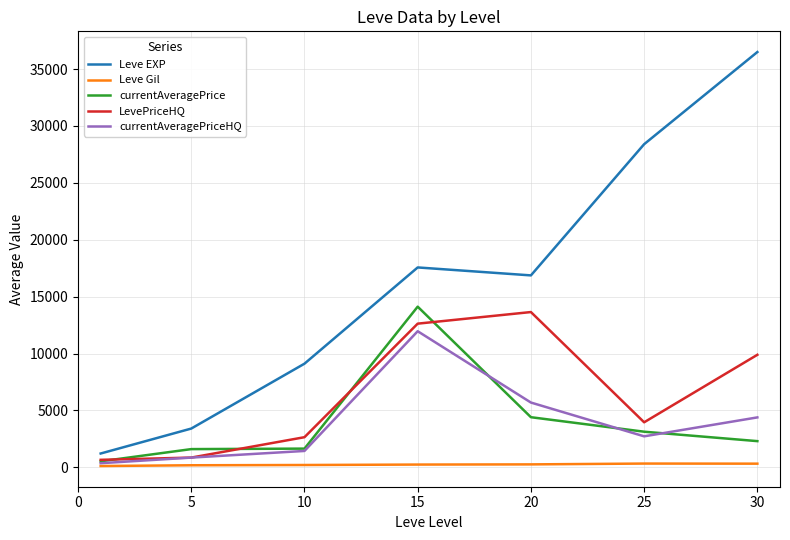

Which series has the widest spread of values?

Leve EXP